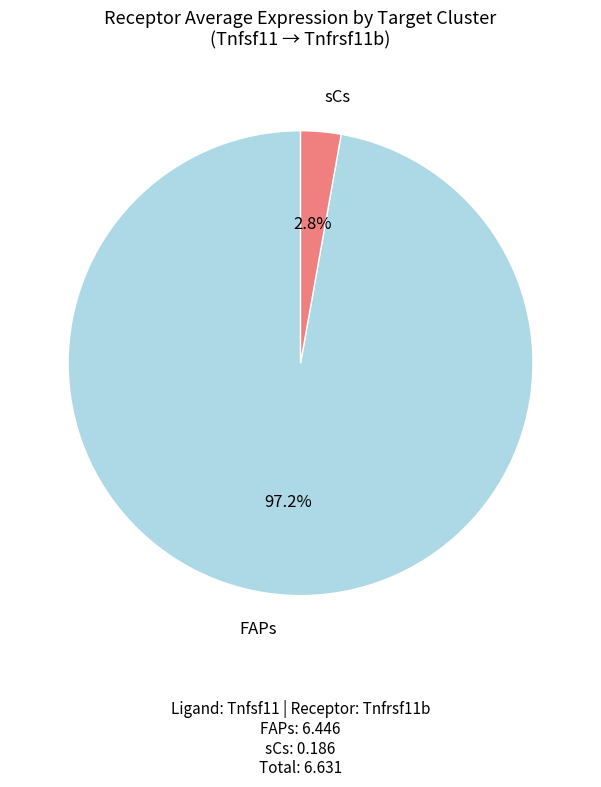

What percentage do FAPs and sCs together represent?

100.0%